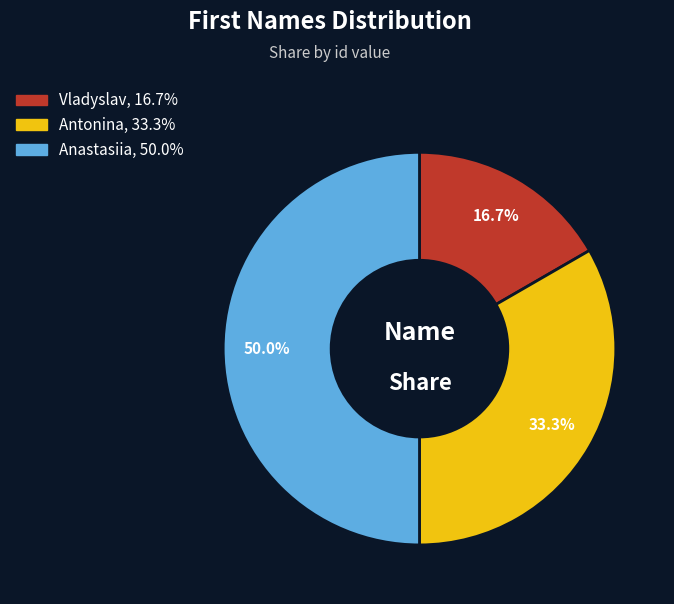

Count the number of slices in the pie.

3